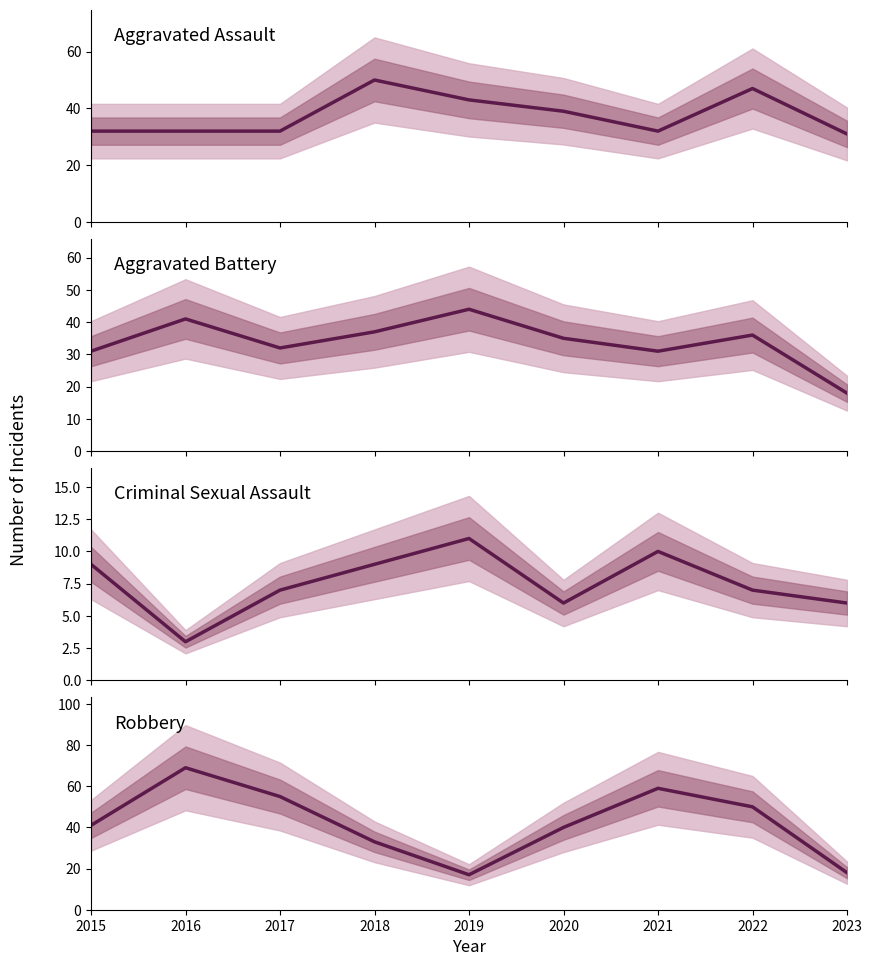

Count the Criminal Sexual Assault values in the range 6 to 9.

6